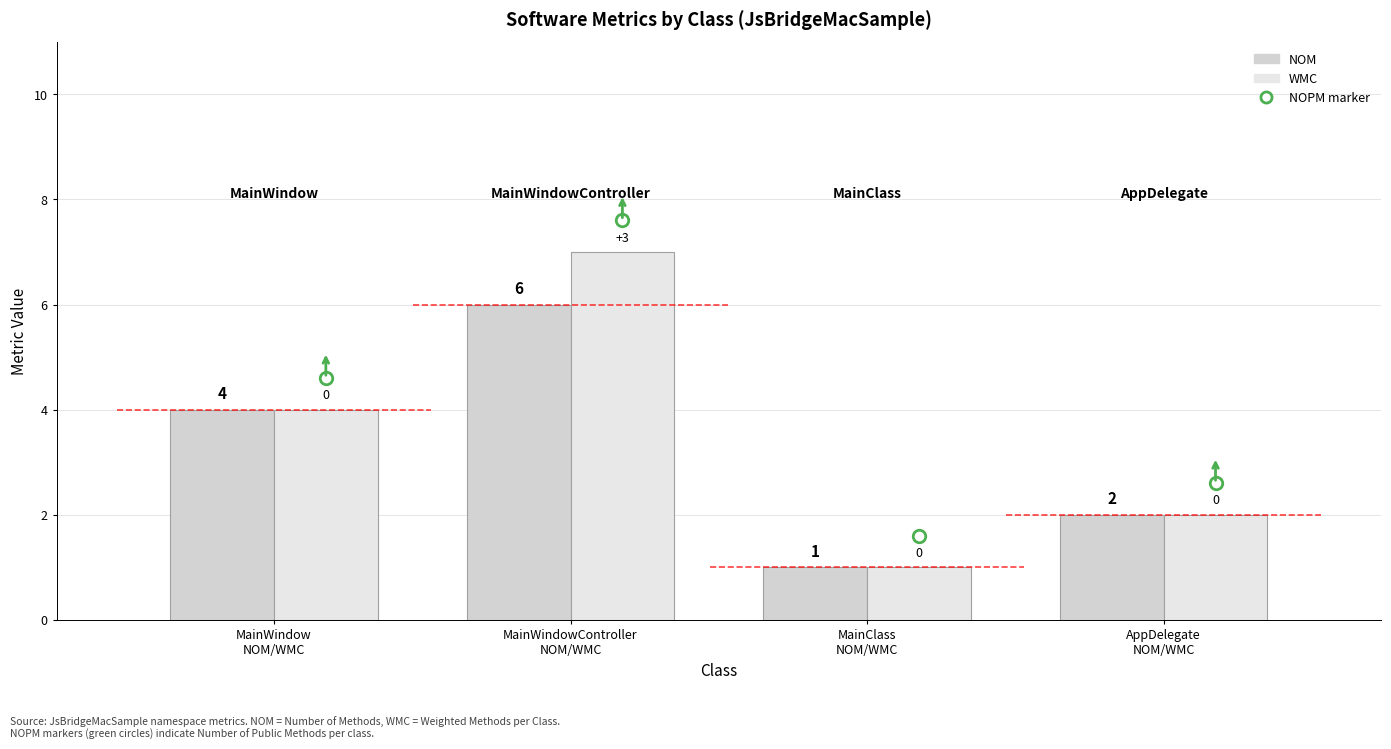

What is the difference between the NOM values at AppDelegate
NOM/WMC and MainWindow
NOM/WMC?

2